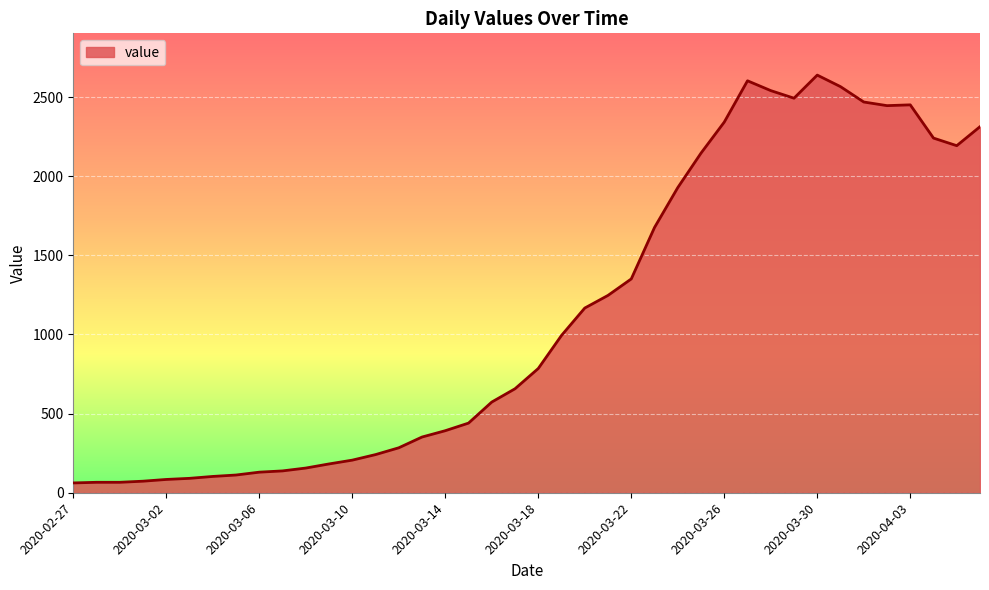

What is the difference between the second highest and minimum values?

2541